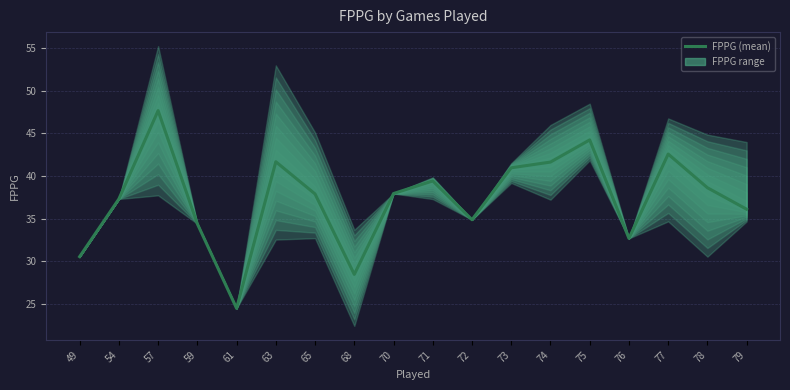

What is the smallest value displayed?

24.5